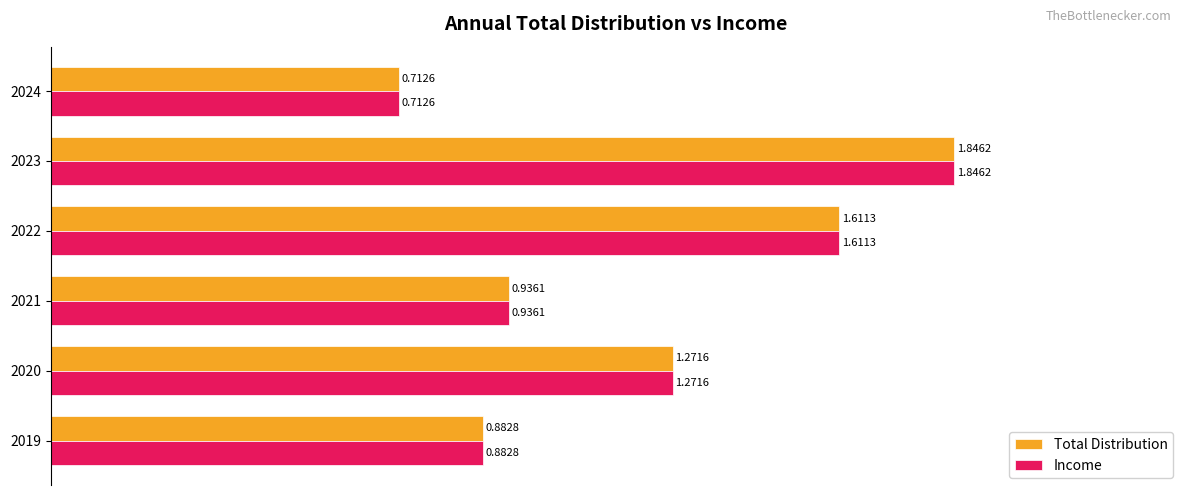

List the labels in order of Income value, largest first.

2023, 2022, 2020, 2021, 2019, 2024